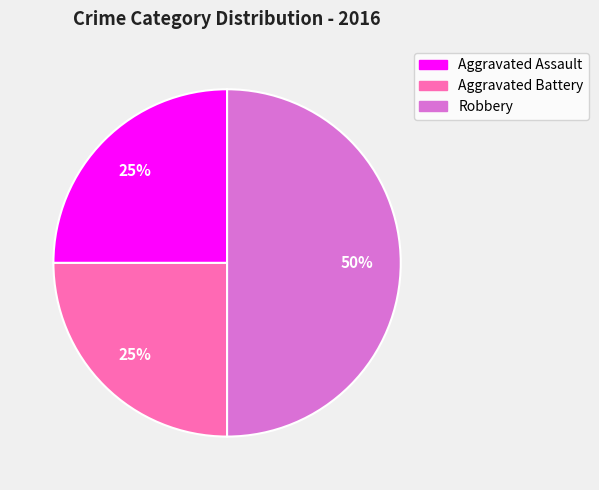

To the nearest percent, what percentage of the pie is Robbery?

50%